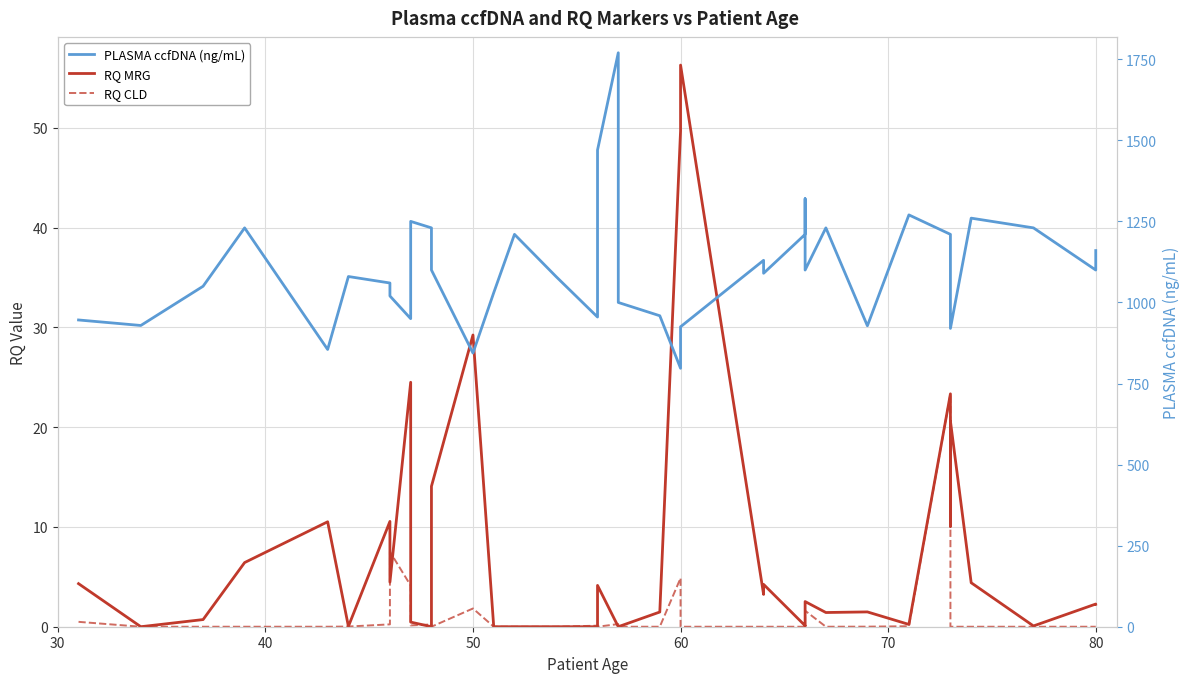

Reading left to right, extract all data points from this chart.

RQ MRG: 4.3	0.0	0.7	6.4	10.5	0.0	10.6	4.5	24.5	0.5	0.0	5.6	14.1	29.2	0.0	0.0	0.0	0.0	4.1	0.0	0.0	0.0	1.5	49.7	56.3	3.2	4.2	0.1	0.1	2.5	1.4	1.5	0.2	23.3	10.1	20.6	4.4	0.1	2.3	2.3
RQ CLD: 0.5	0.0	0.0	0.0	0.0	0.0	0.2	7.5	4.1	0.1	0.2	0.0	0.0	1.8	0.0	0.0	0.0	0.1	0.0	0.3	0.0	0.0	0.0	4.9	0.0	0.0	0.0	0.0	0.0	1.6	0.0	0.0	0.0	23.3	1.6	0.0	0.0	0.0	0.0	0.0
PLASMA ccfDNA (ng/mL): 946.0	929.0	1050.0	1230.0	855.0	1080.0	1060.0	1020.0	950.0	1250.0	1230.0	1130.0	1100.0	844.0	1030.0	1210.0	1080.0	955.0	1470.0	1770.0	1040.0	1000.0	959.0	797.0	925.0	1130.0	1090.0	1210.0	1320.0	1100.0	1230.0	928.0	1270.0	1210.0	1120.0	920.0	1260.0	1230.0	1100.0	1160.0